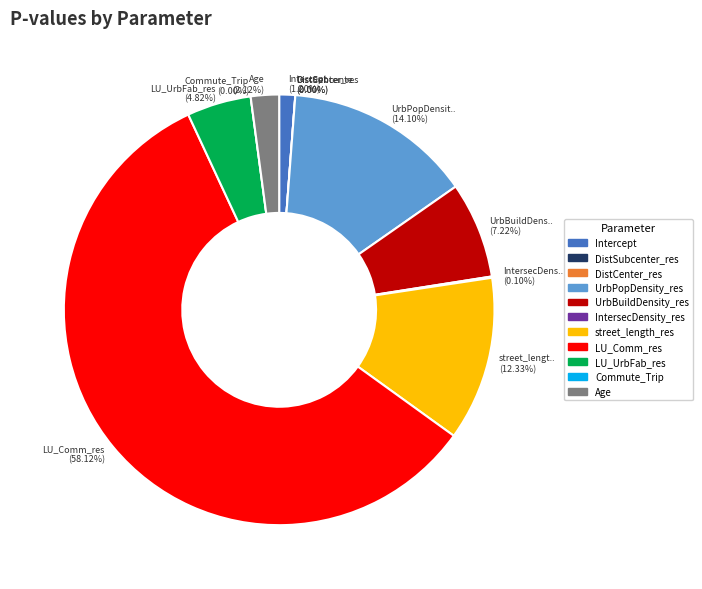

What percentage do UrbBuildDensity_res and street_length_res together represent?

19.6%